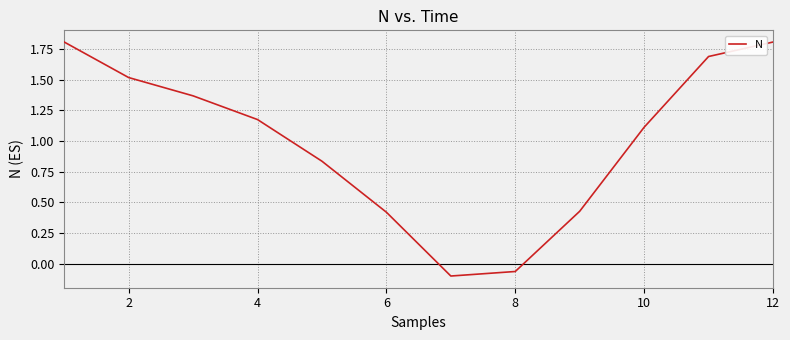

What is the greatest value displayed?

1.8